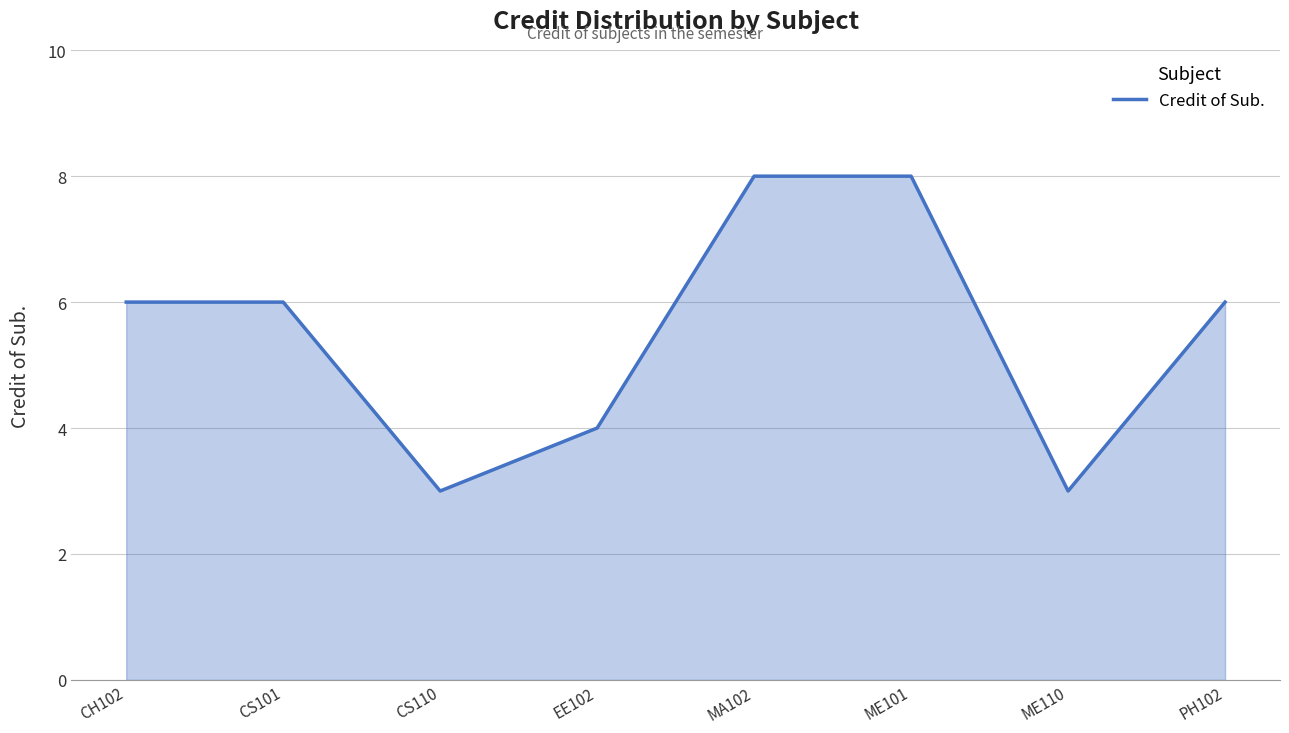

At which category does the data reach its first local valley?

CS110